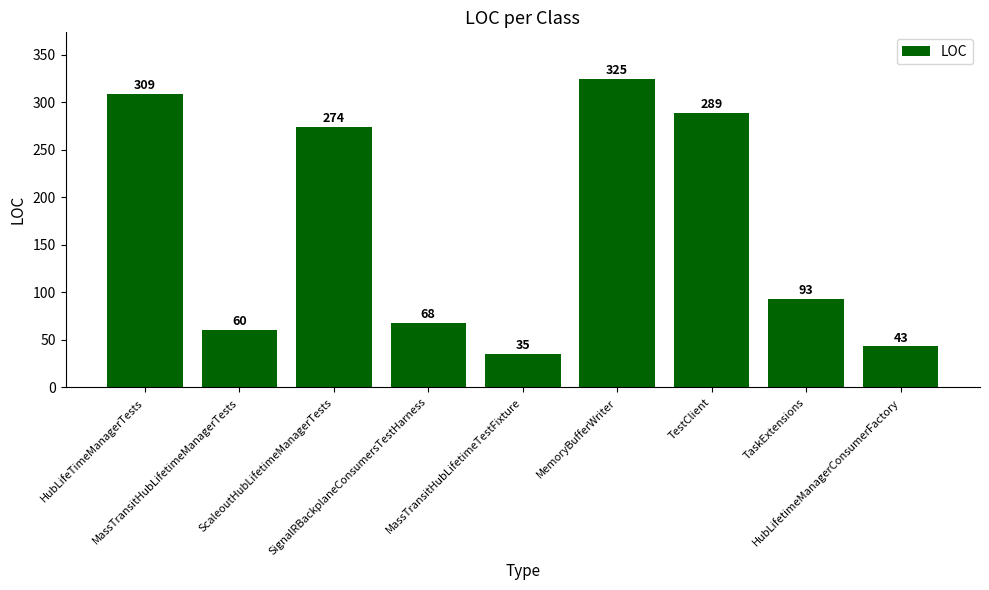

What is the label of the 6th bar from the right?

SignalRBackplaneConsumersTestHarness